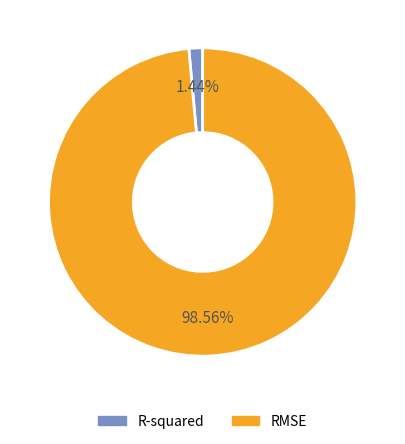

What percentage is the R-squared slice, to the nearest percent?

1%